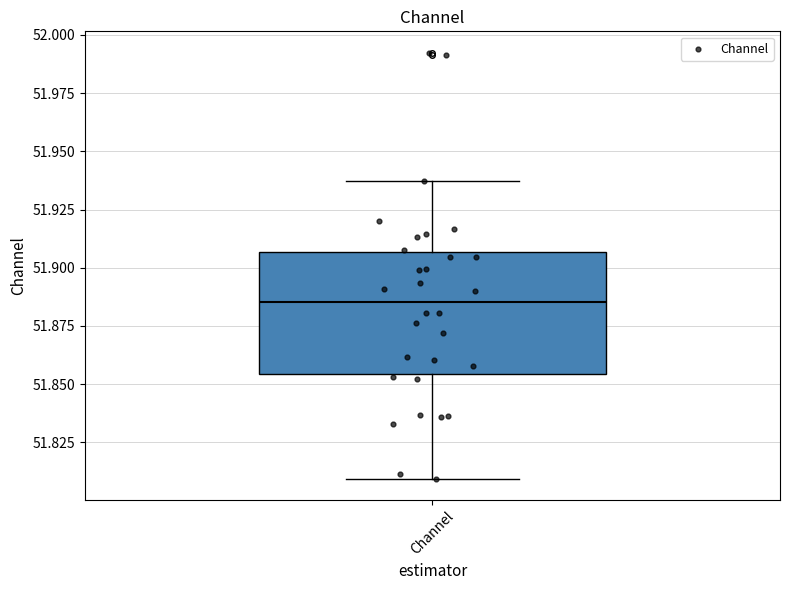

Read this box plot against the y-axis: the position of the median line, the range covered by the box, and the ends of both whiskers. The values are not printed on the chart, so give them approximately, as read against the axis.

median 51.885, box 51.855 to 51.905, whiskers 51.810 to 51.935